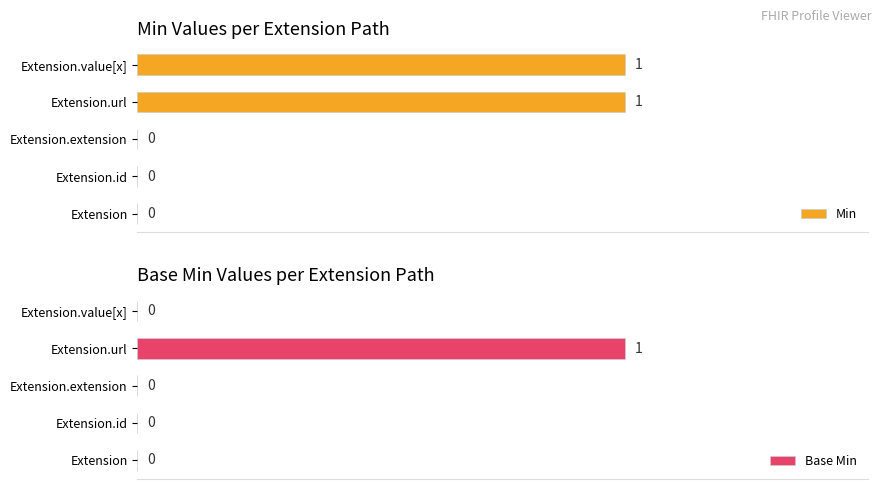

How many categories are shown in the chart?

5